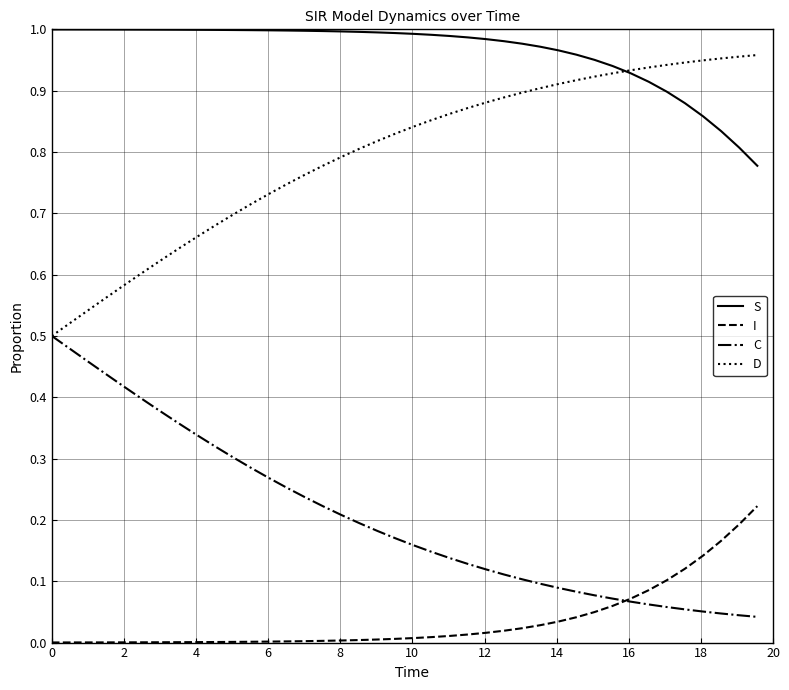

True or false: S and I intersect in this chart.

False